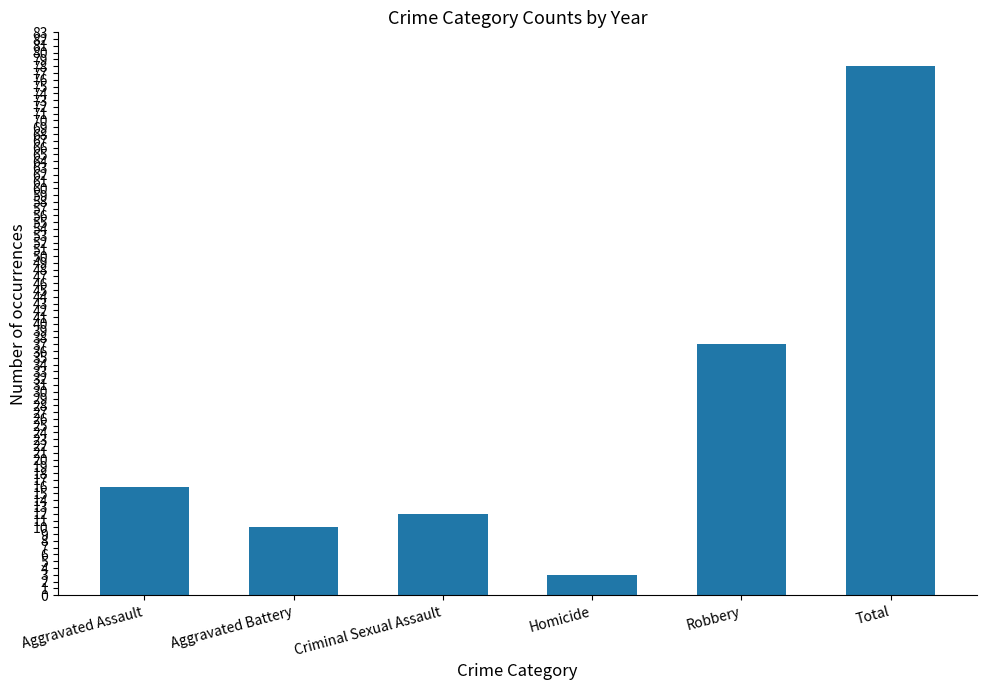

Count the number of categories in the chart.

6